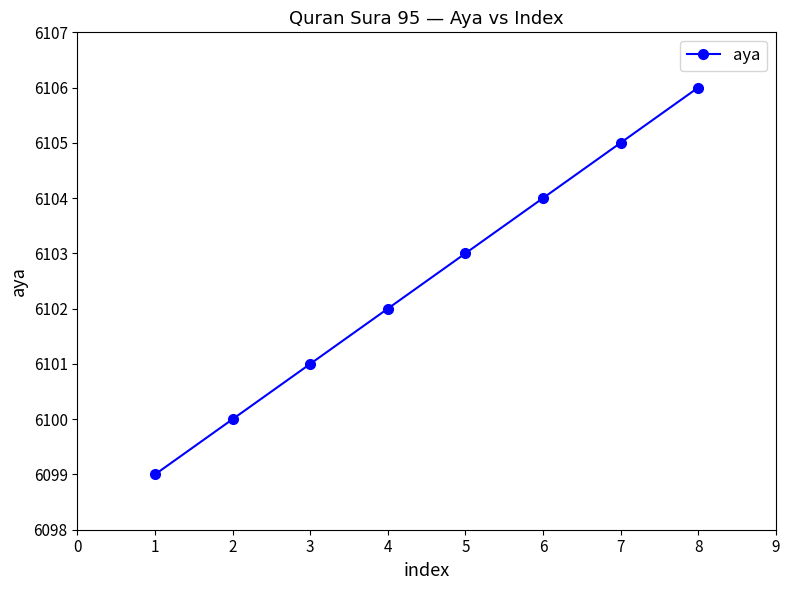

The chart shows a value of 9330 at 1. True or false?

False